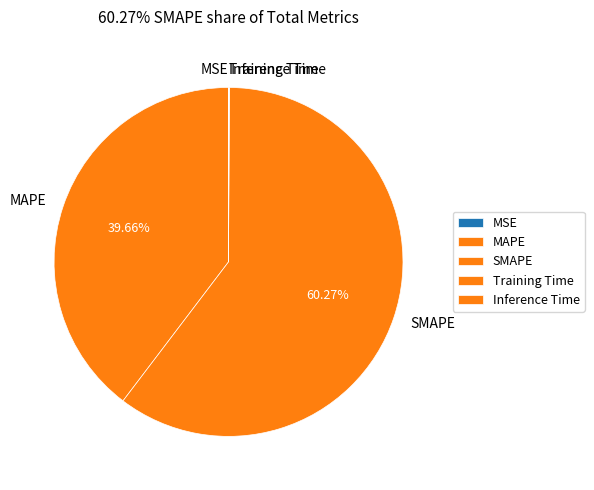

Is there any slice that represents more than half of the pie?

Yes